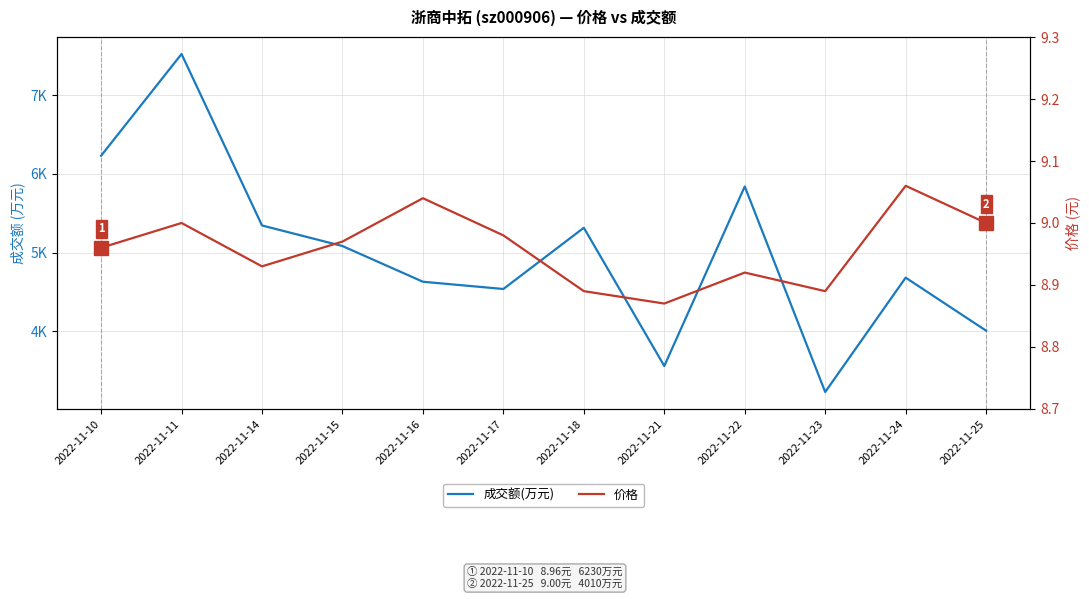

What is the maximum value for 价格?

9.1